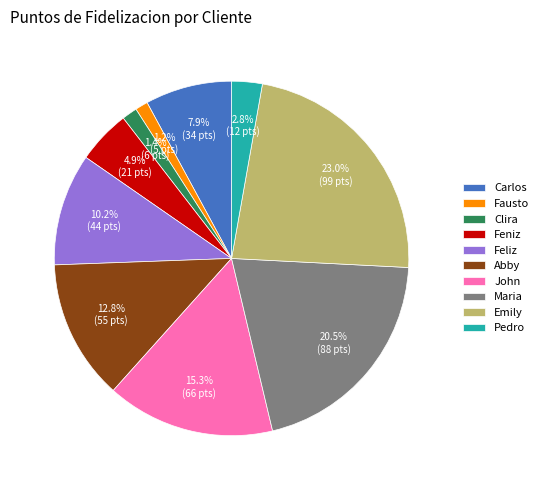

To the nearest percent, what portion does Abby represent?

13%